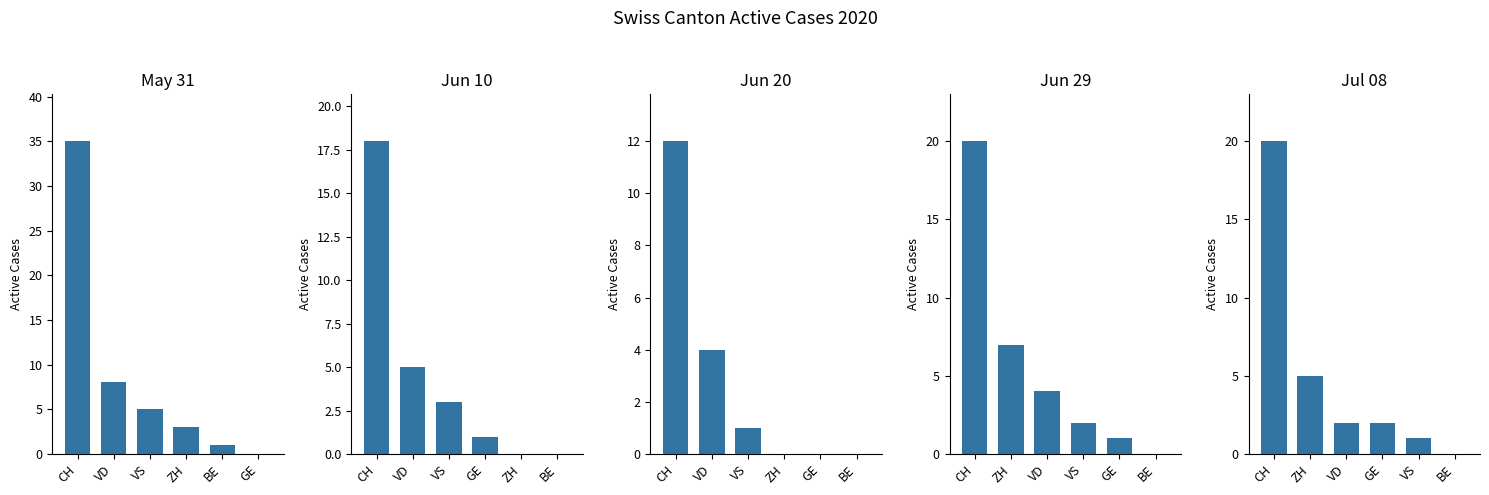

True or false: Jun 20 has a value of 1 at VS.

True